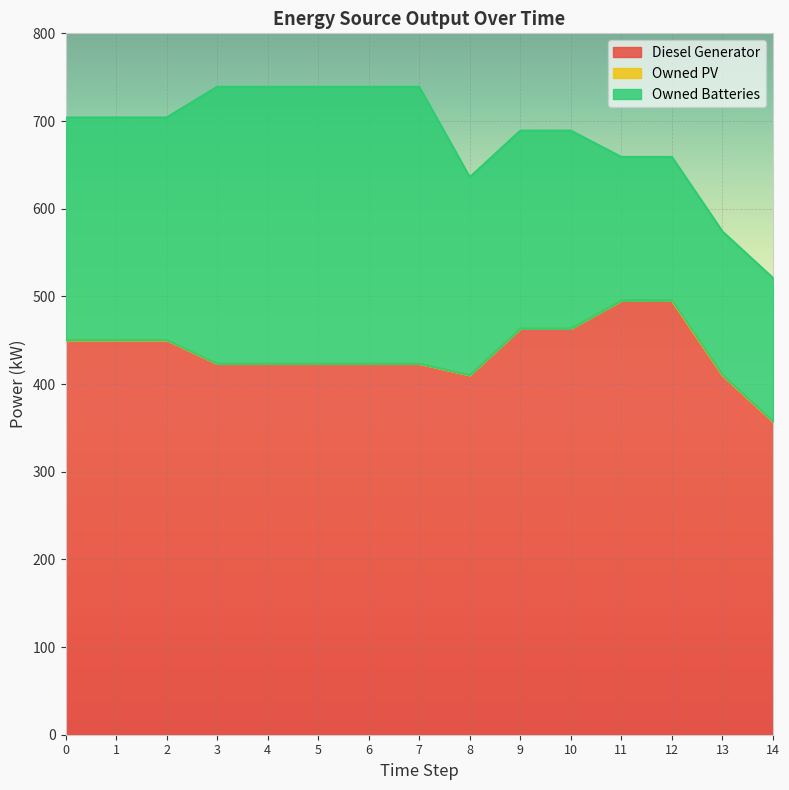

True or false: Diesel Generator and Owned Batteries cross at least once.

False